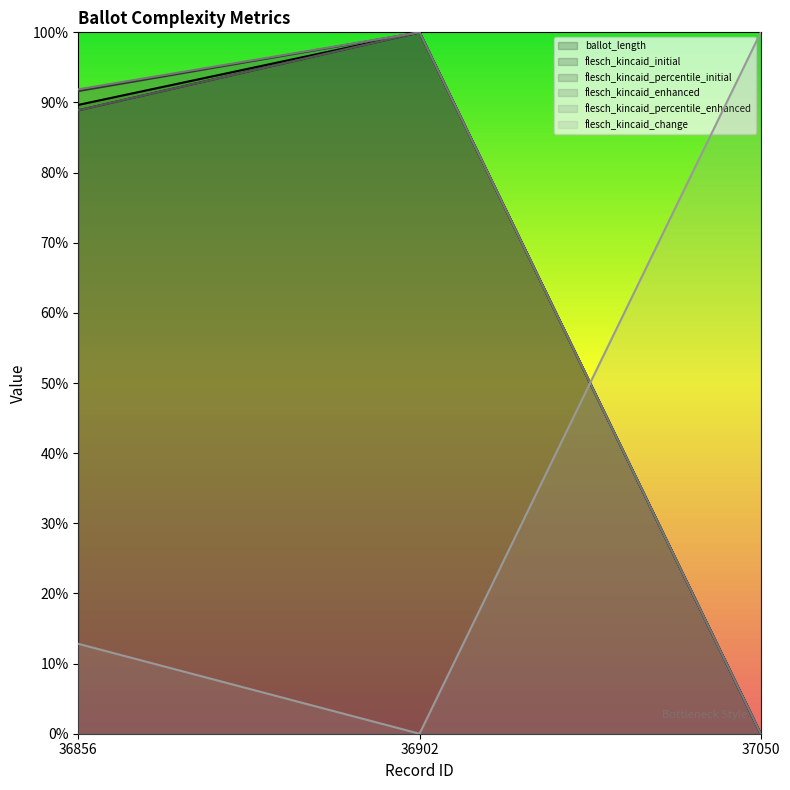

True or false: flesch_kincaid_initial has a value of 0.3 at 36856.

False